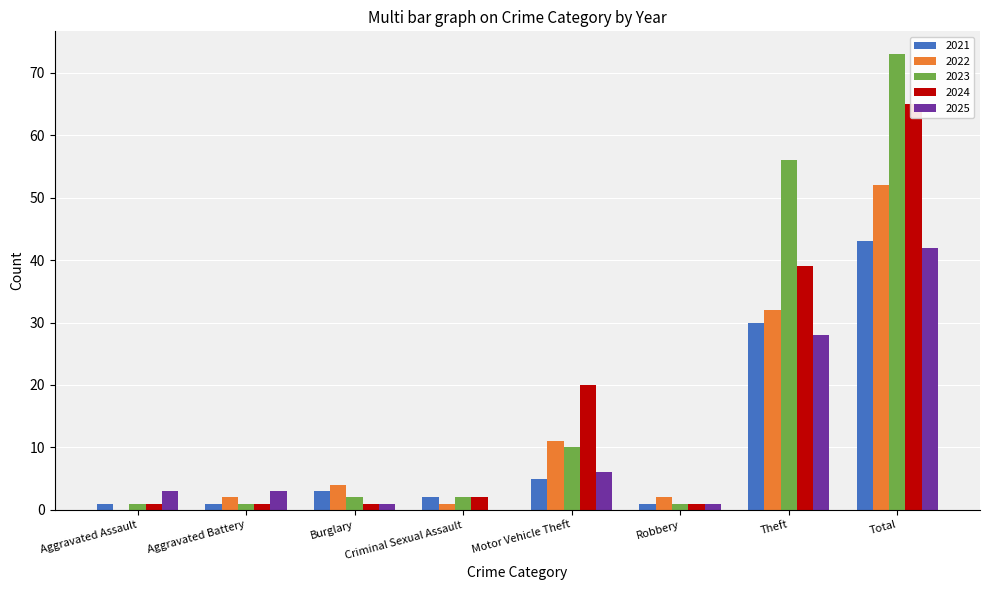

How many data points in 2023 are less than 2?

3